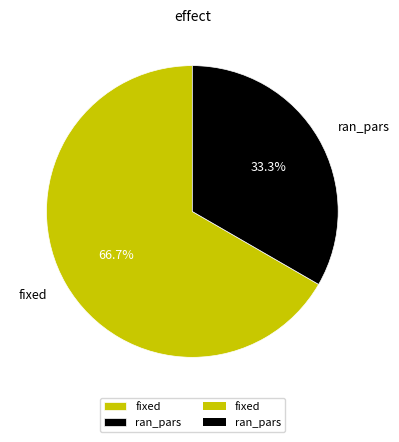

To the nearest percent, what is the difference between the largest and smallest slice percentages?

33%